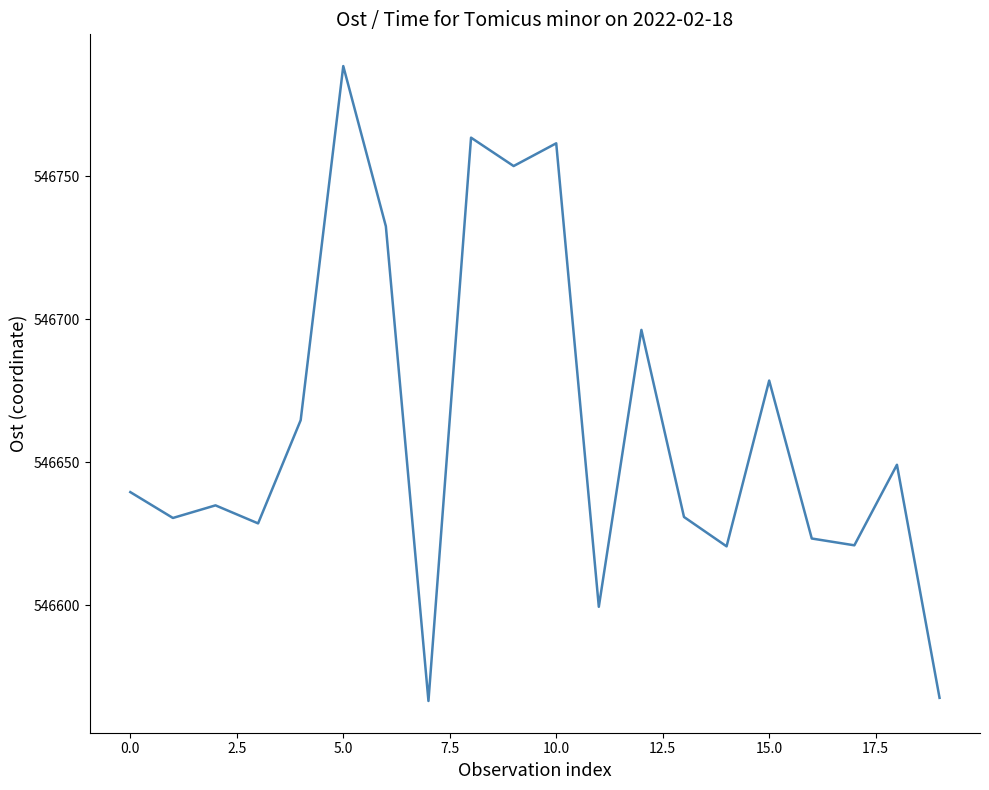

What is the smallest value displayed?

546566.6